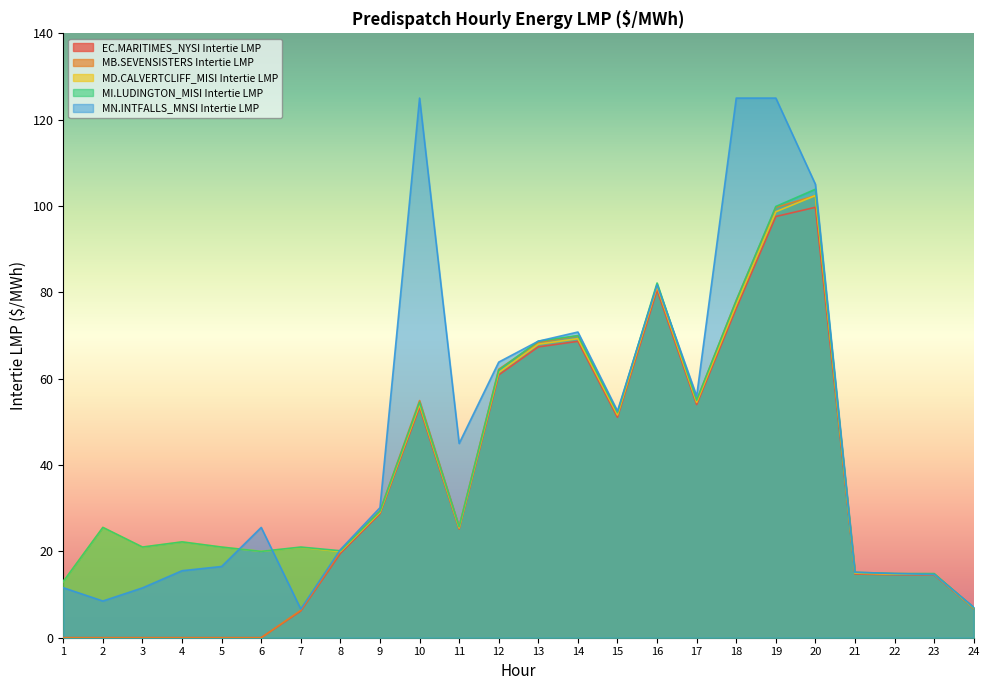

The value of MI.LUDINGTON_MISI Intertie LMP at 14 is 70.0. True or false?

True